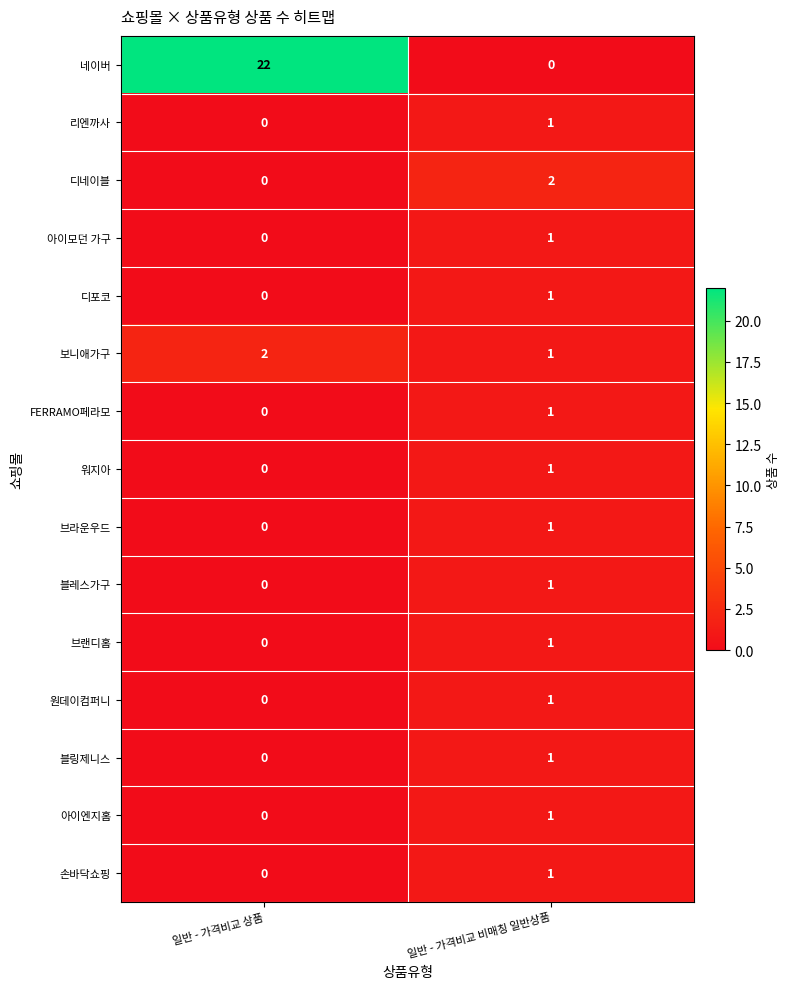

Between 일반 - 가격비교 상품 and 일반 - 가격비교 비매칭 일반상품, which series saw the biggest shift?

네이버